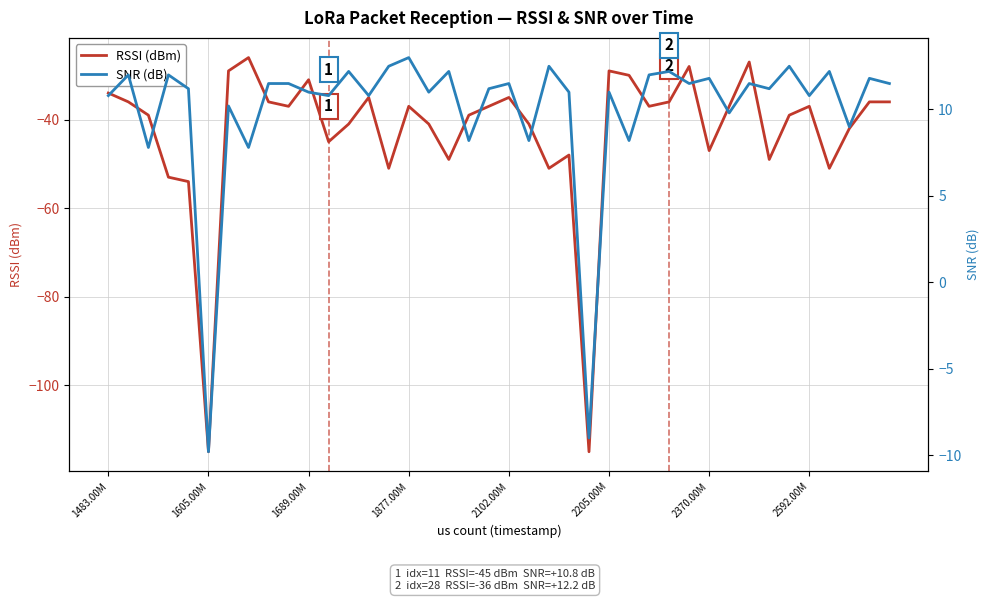

What is the lowest value of the RSSI (dBm) series?

-115